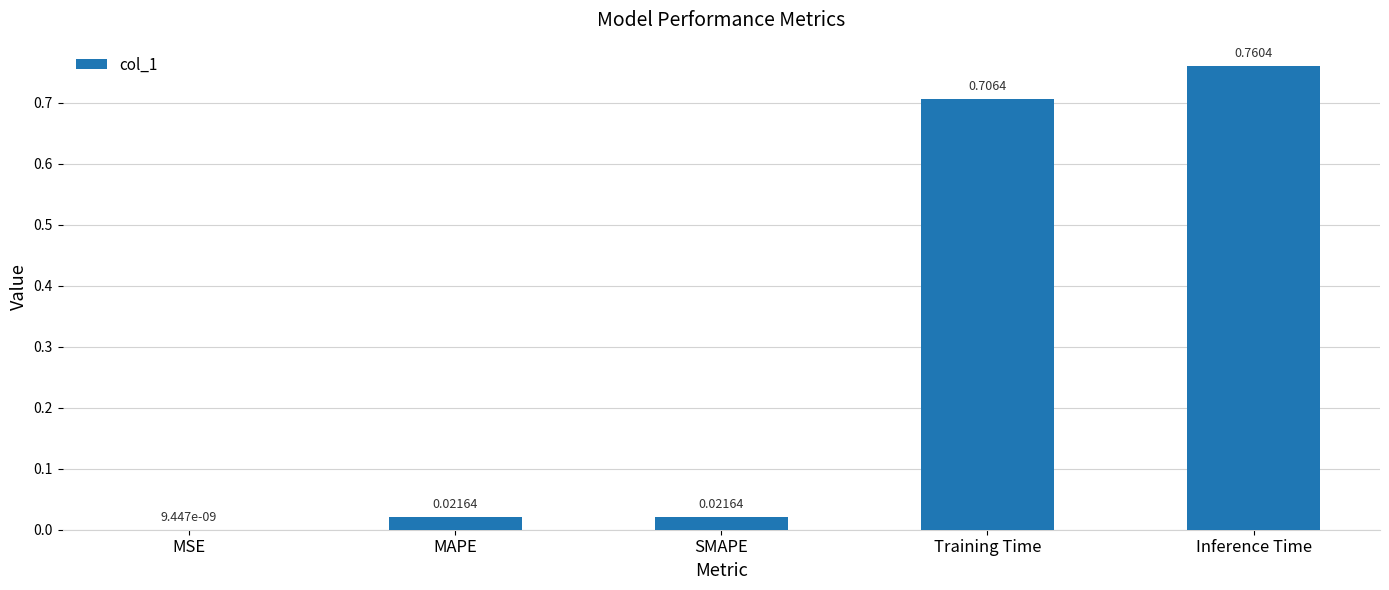

What is the sum of all values?

1.5